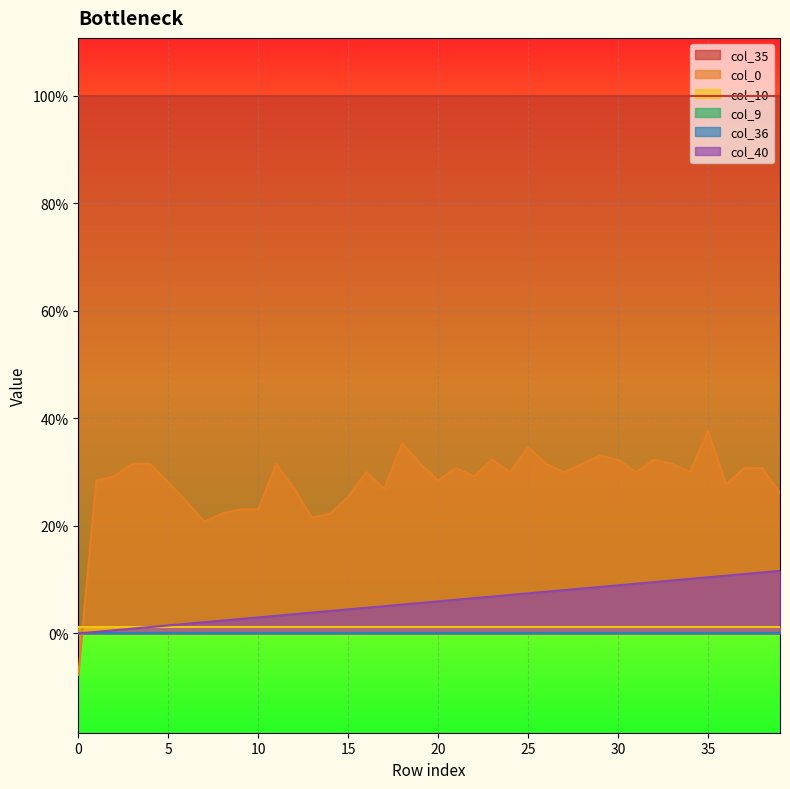

Is the value of col_36 at 10 greater than the value of col_40 at 30?

No